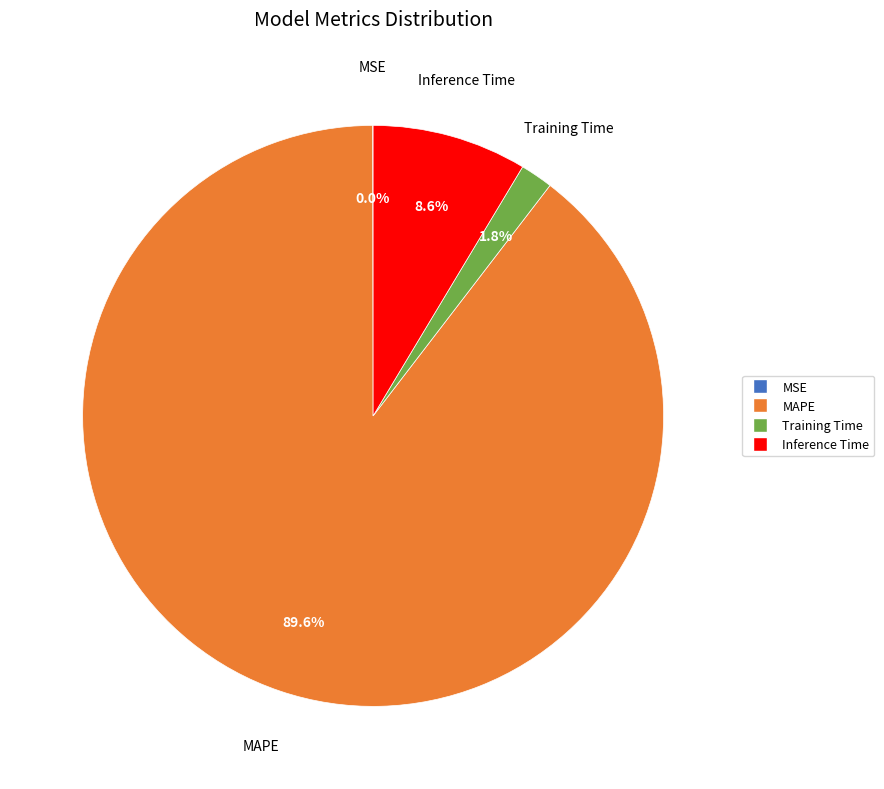

To the nearest percent, what is the difference between the largest and smallest slice percentages?

90%